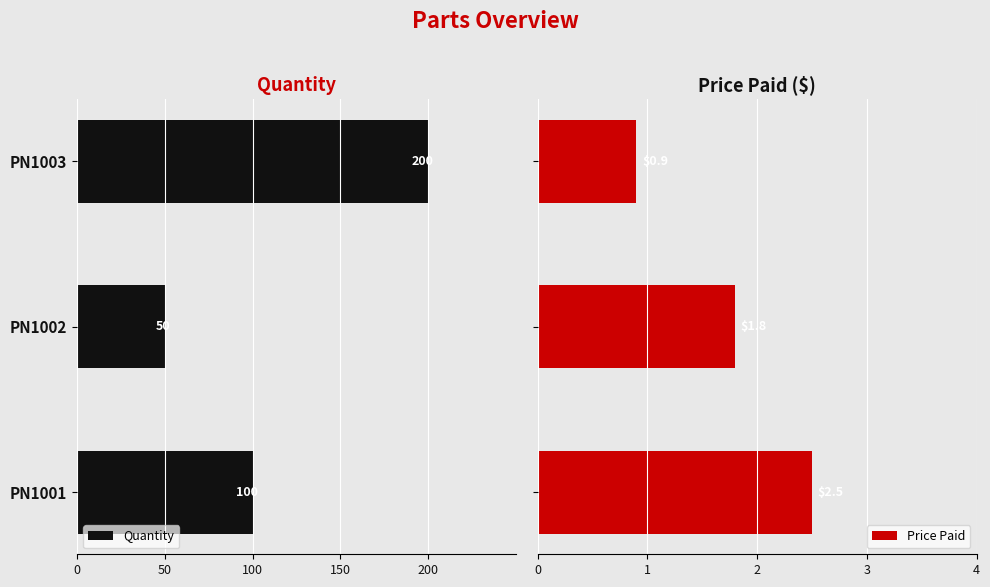

Rank the series by their average value, from highest to lowest.

Price Paid, Quantity